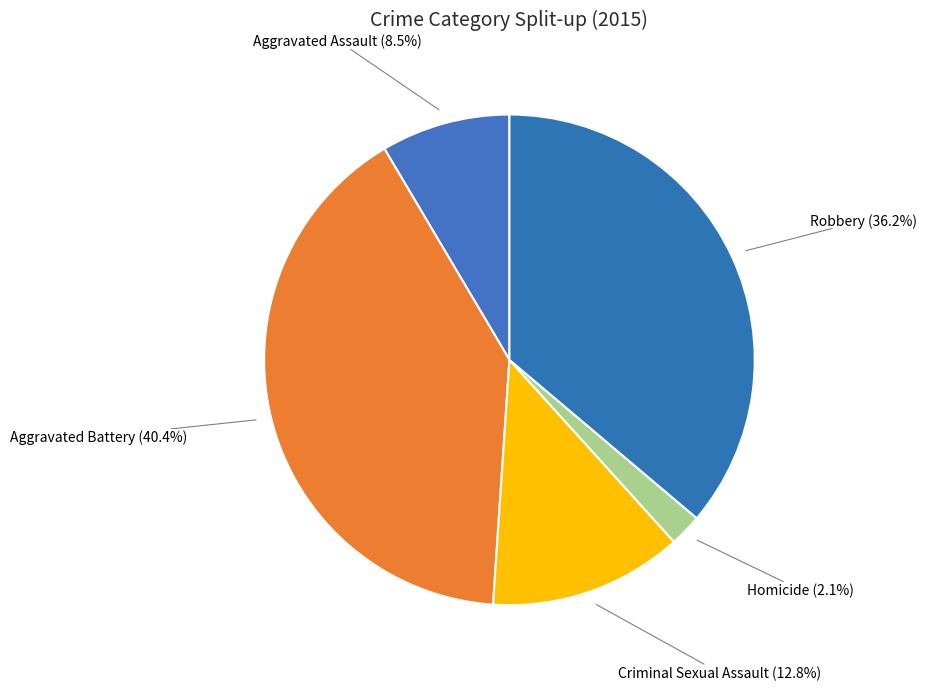

Which slice is the smallest?

Homicide